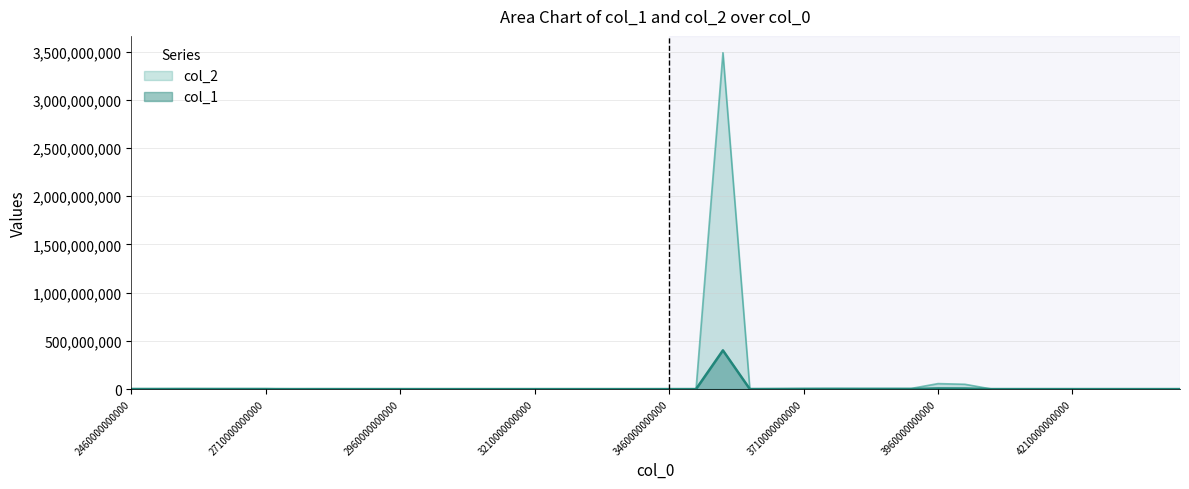

Which series changed the most between 21 and 27?

col_1